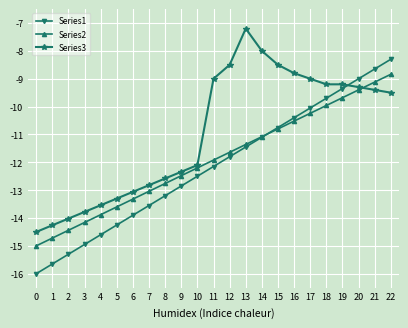

True or false: Series2 has a value of -15.8 at 19.

False